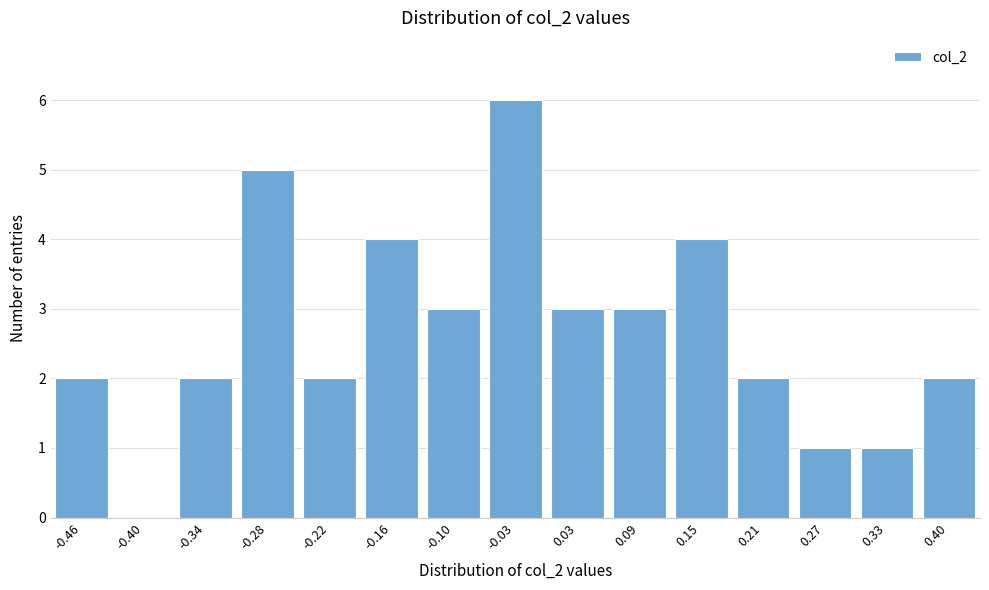

Reading left to right, extract all data points from this chart.

-0.46=2	-0.40=0	-0.34=2	-0.28=5	-0.22=2	-0.16=4	-0.10=3	-0.03=6	0.03=3	0.09=3	0.15=4	0.21=2	0.27=1	0.33=1	0.40=2